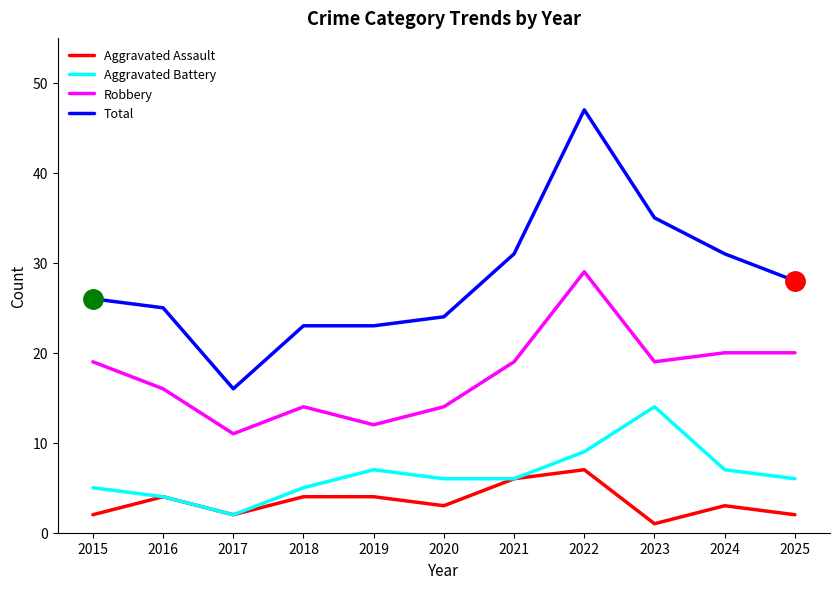

Rank the series by their maximum value, from lowest to highest.

Aggravated Assault, Aggravated Battery, Robbery, Total